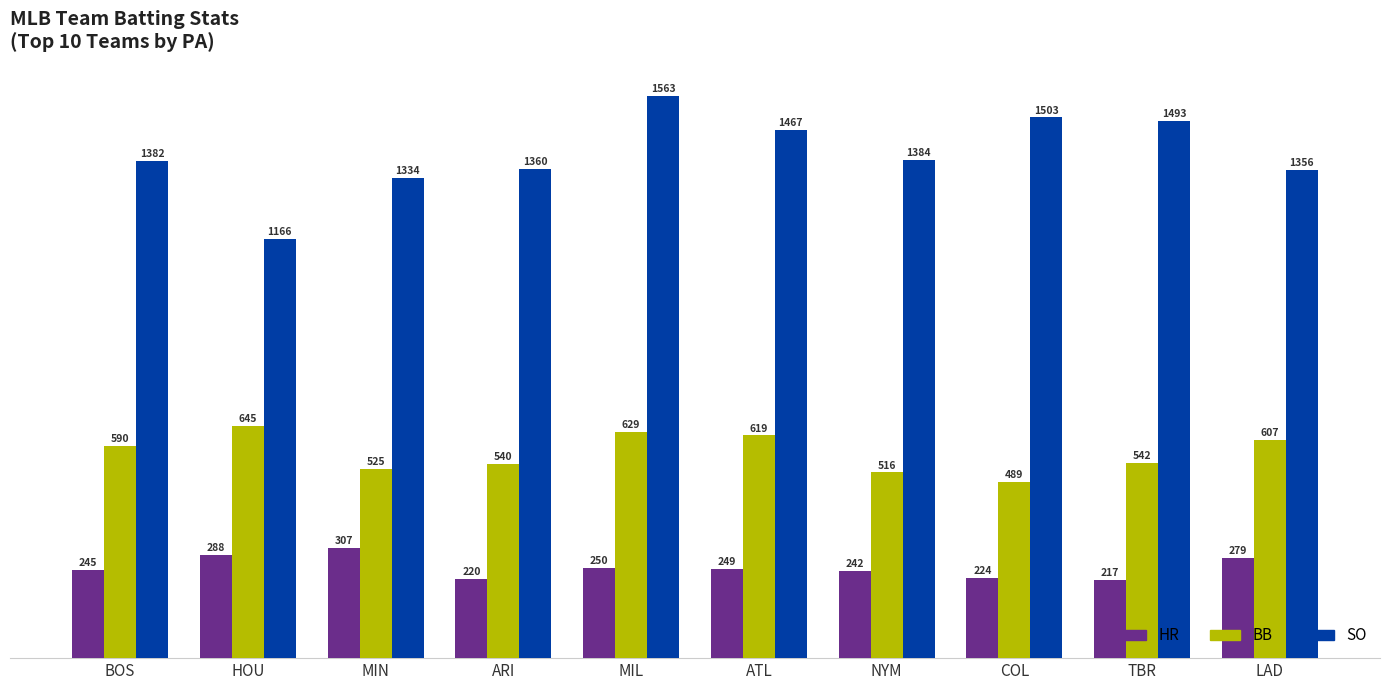

At which category is the sum across all series the highest?

MIL